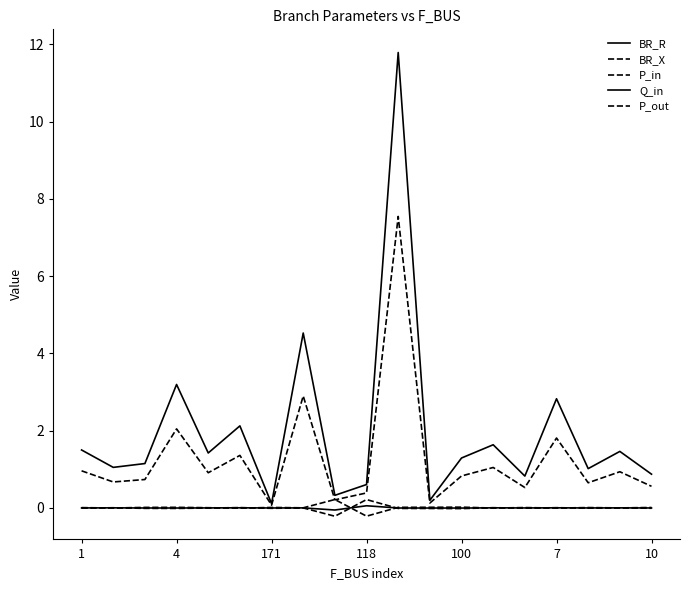

At which category is the sum across all series the highest?

10